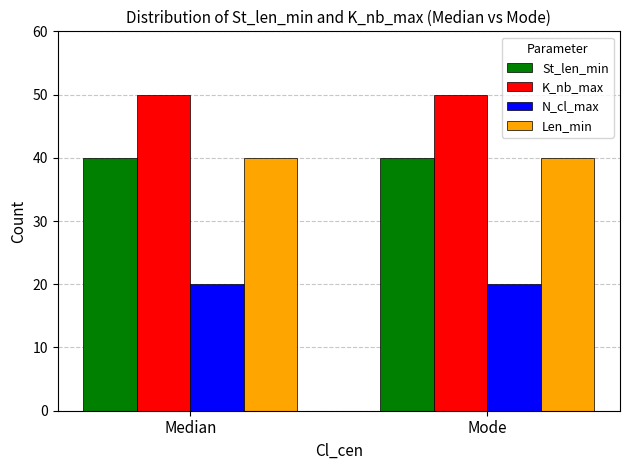

What is the greatest value displayed?

50